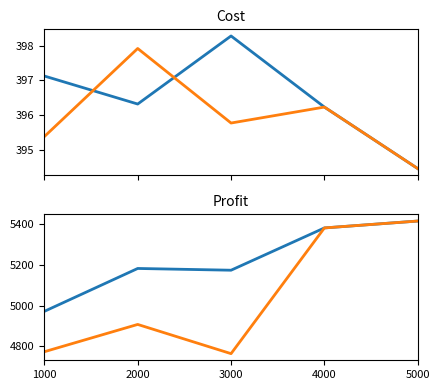

What value does the Profit series have at 2000?

5182.6